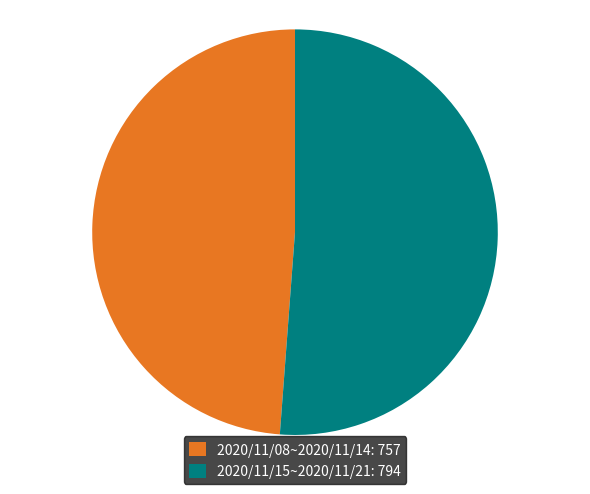

Is the sum of 2020/11/08~2020/11/14: 757 and 2020/11/15~2020/11/21: 794 greater than half?

Yes